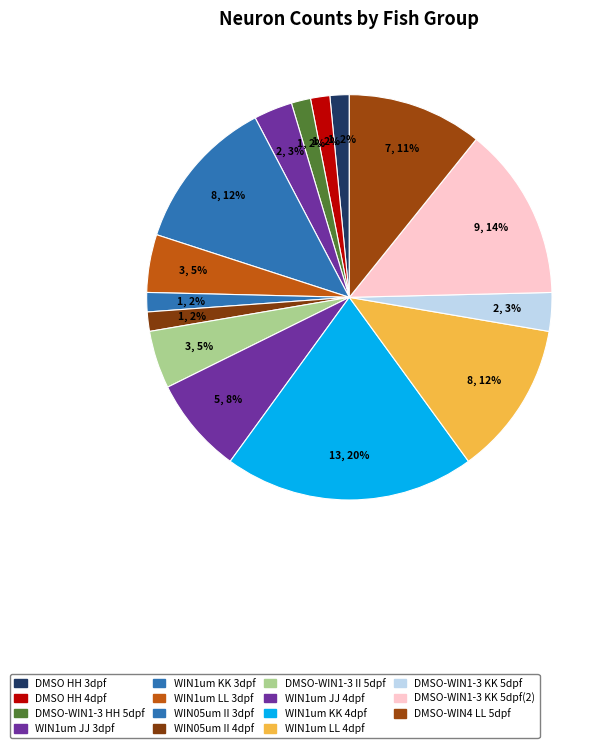

How many slices are in this pie chart?

15